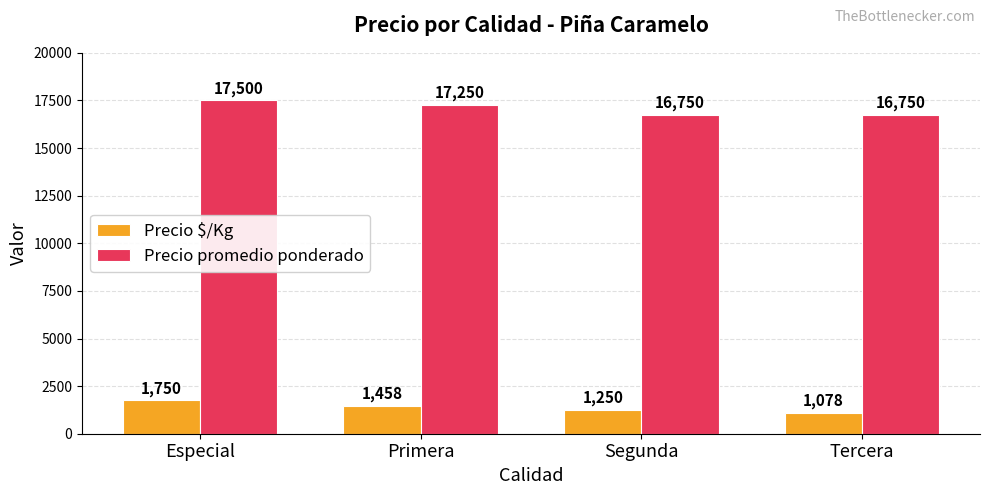

What is the total value across all series at Primera?

18708